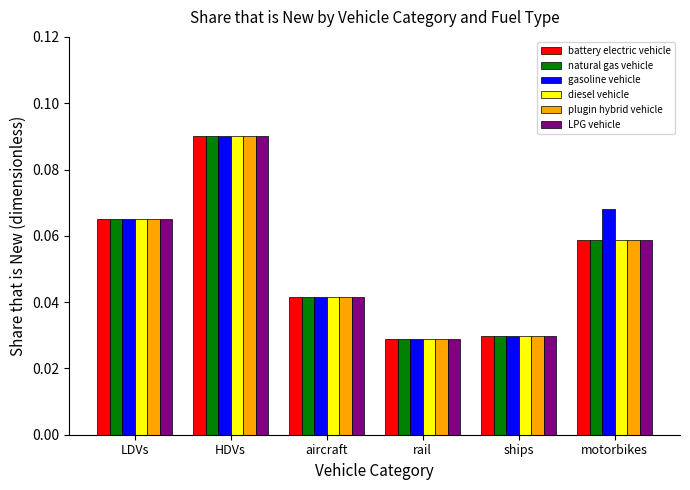

At how many categories does at least one series exceed 0?

6